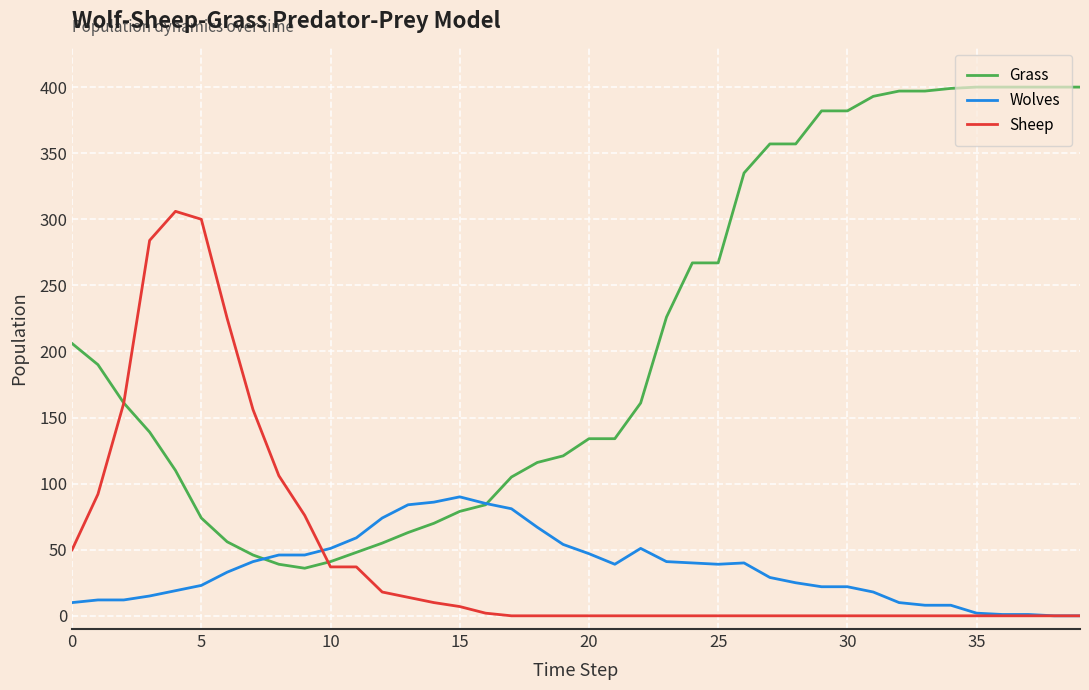

Which series has the widest spread of values?

Grass